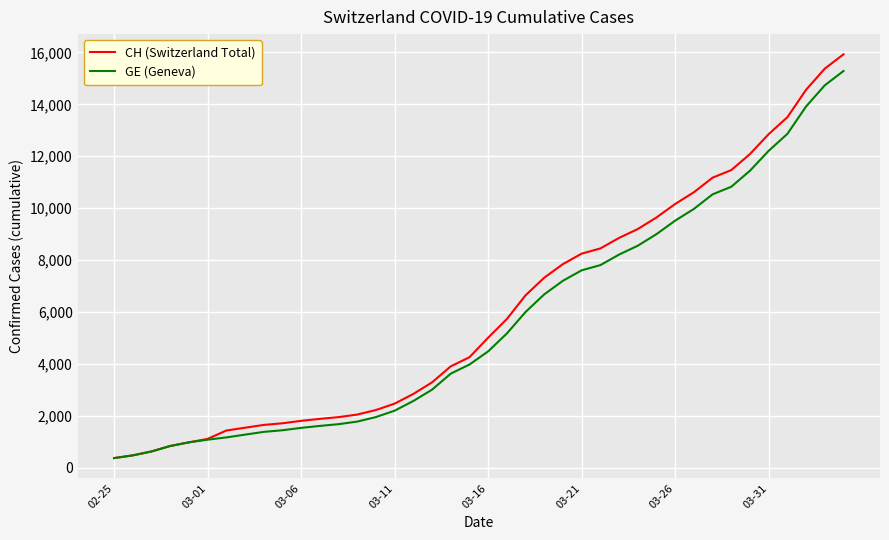

What is the greatest value displayed?

15926